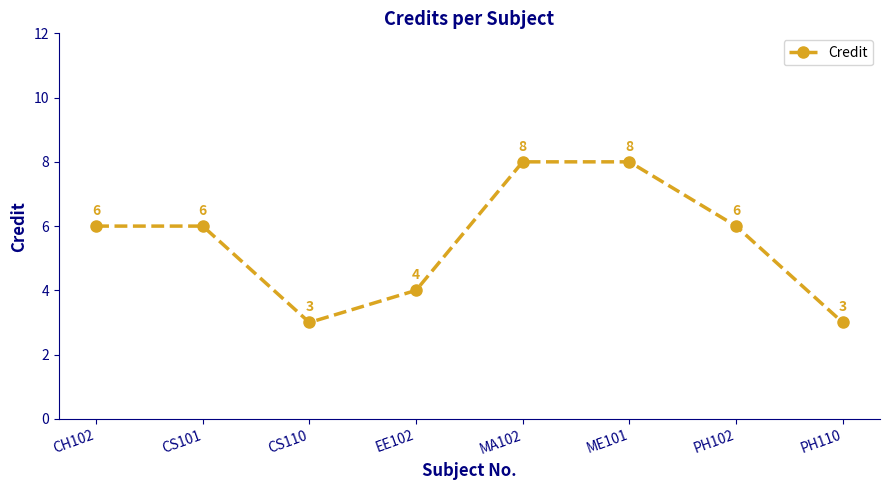

What is the maximum value shown in the chart?

8